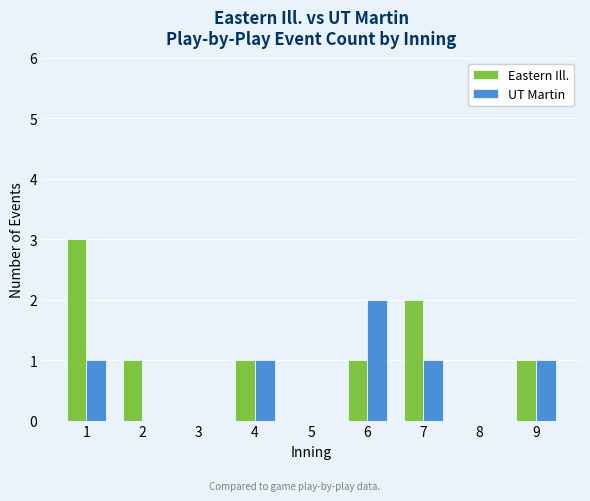

Is the value of UT Martin at 6 greater than the value of Eastern Ill. at 4?

Yes